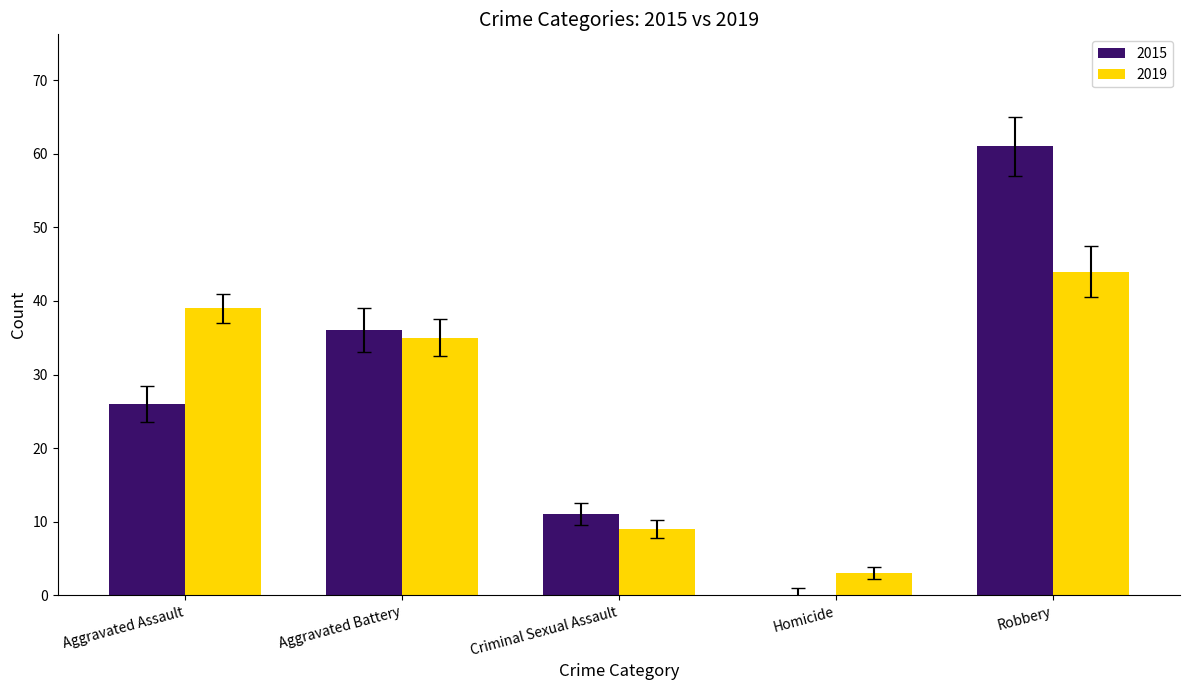

What is the total value across all series at Robbery?

105